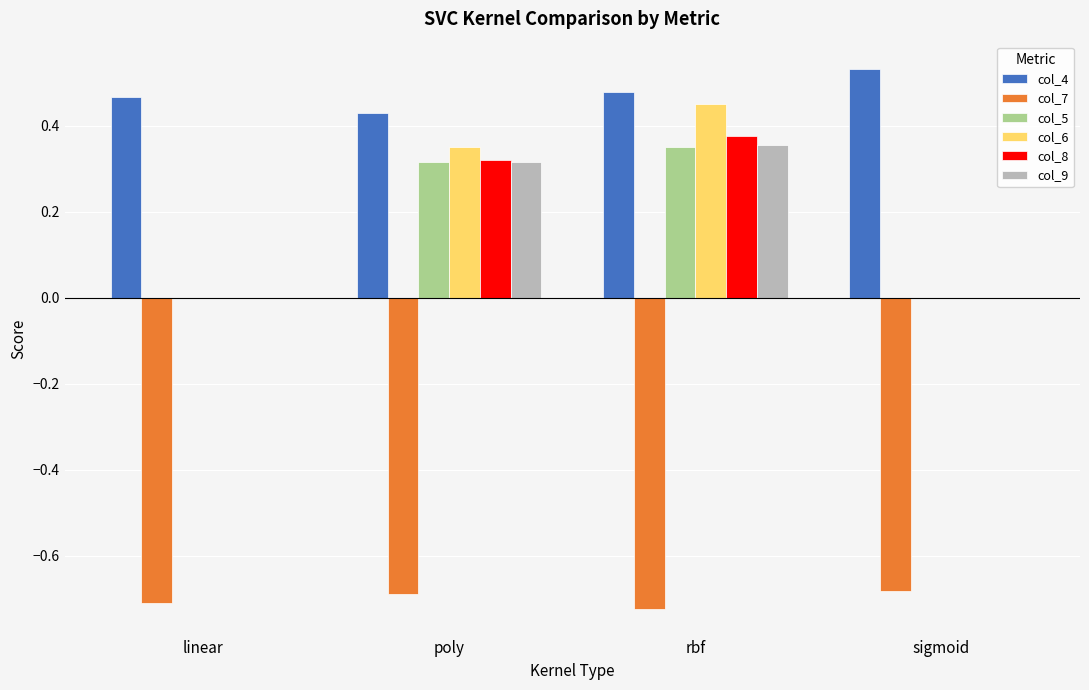

How many groups of bars are there?

4